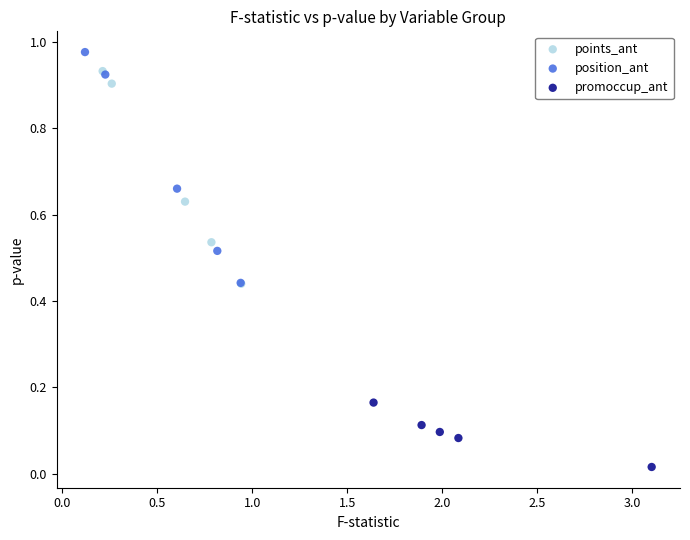

Which series has the largest Y range (max minus min)?

position_ant